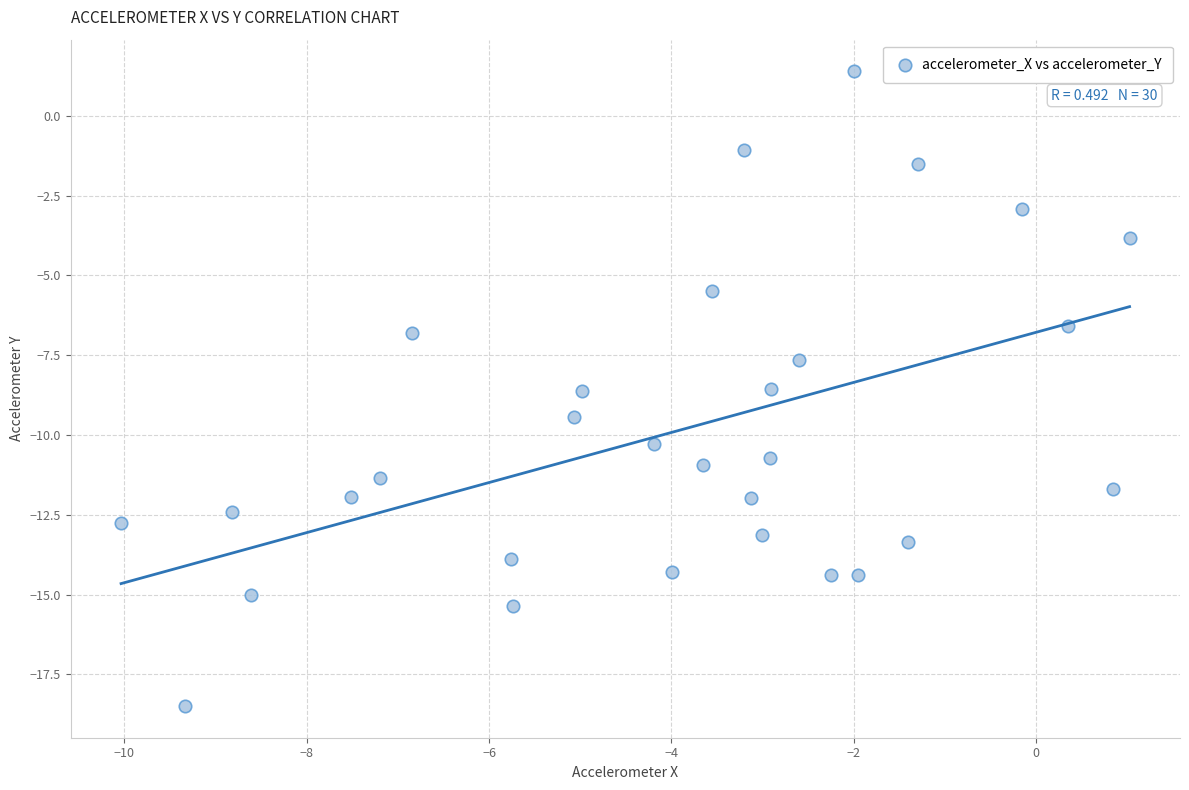

What is the range of X values (max minus min)?

11.1